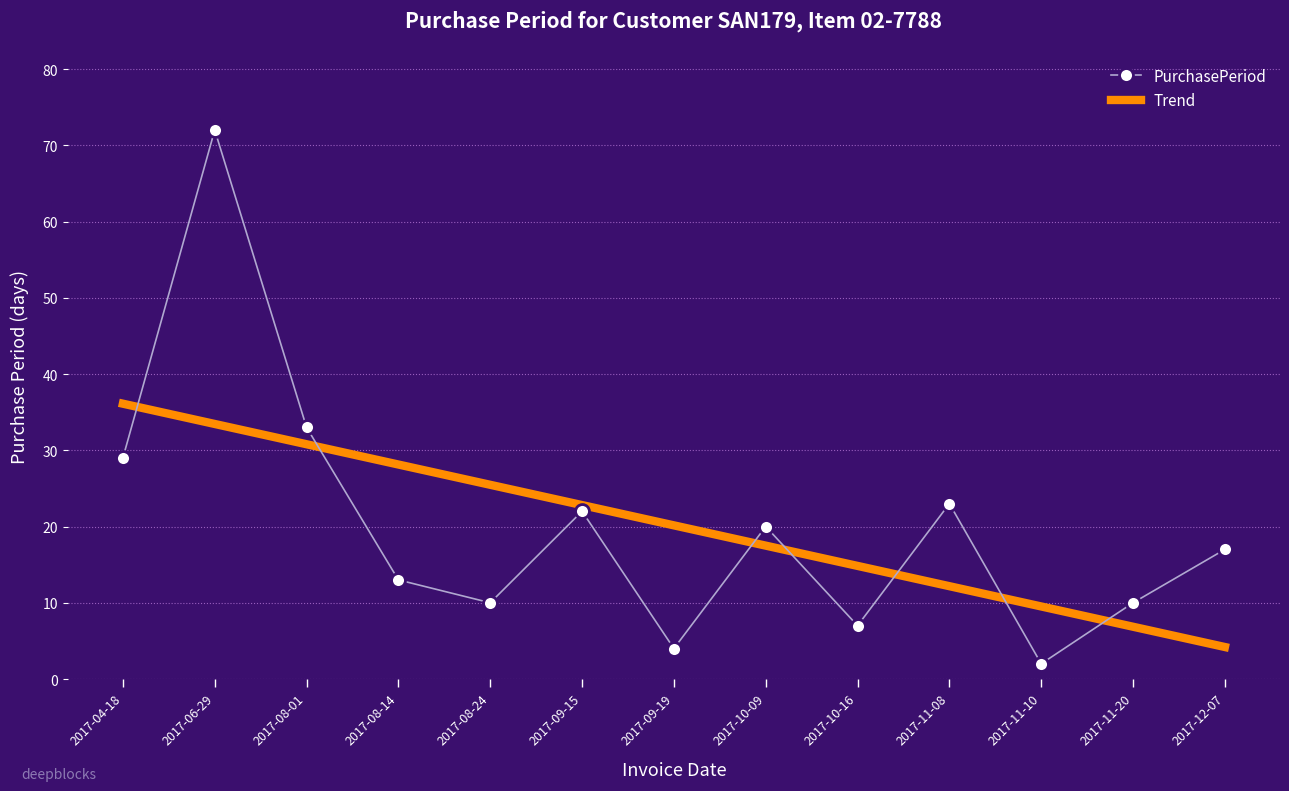

Where is the first local minimum for PurchasePeriod?

2017-08-24